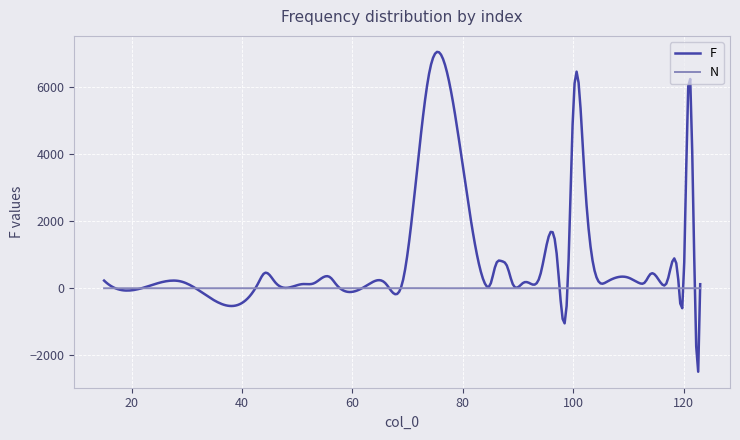

Rank the series by their average value, from highest to lowest.

F, N